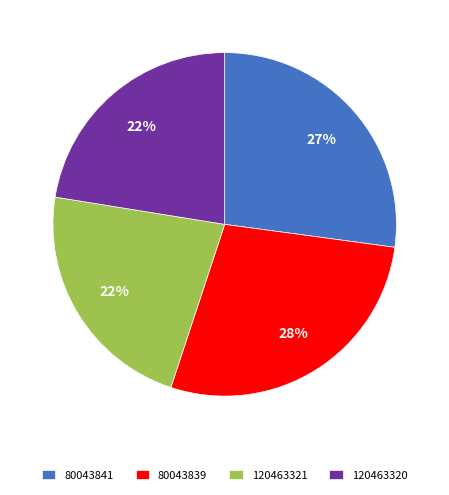

Is there a majority slice in this chart?

No